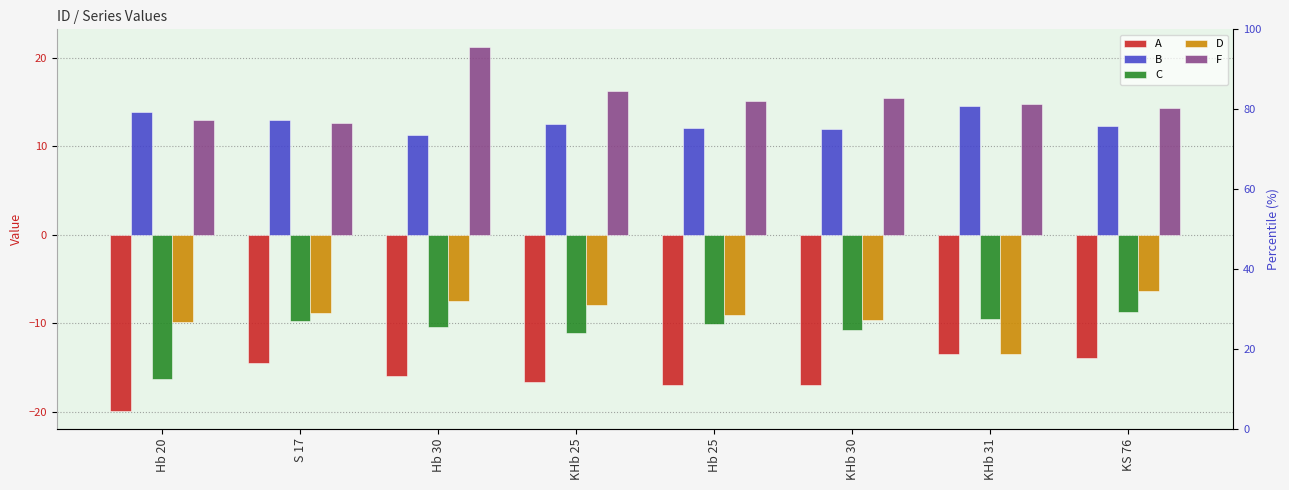

What is the value of the D bar at the 3rd from the left?

-7.5